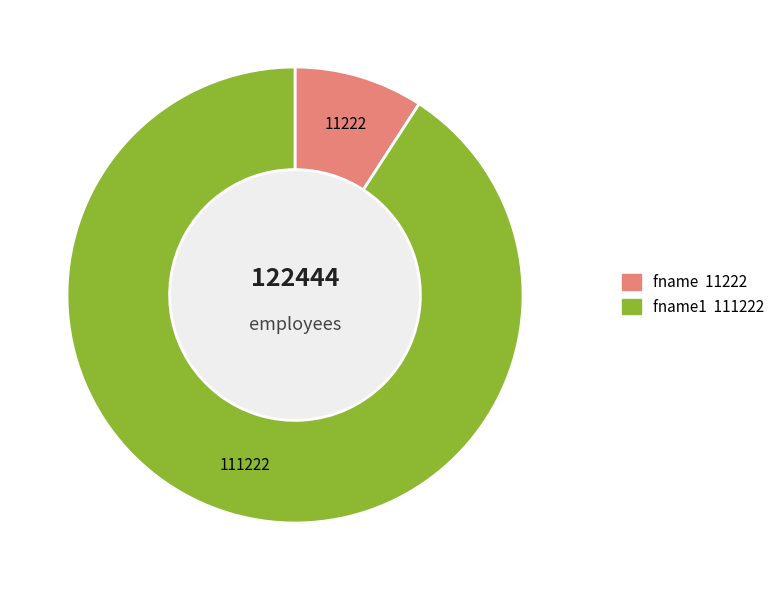

Is there a majority slice in this chart?

Yes